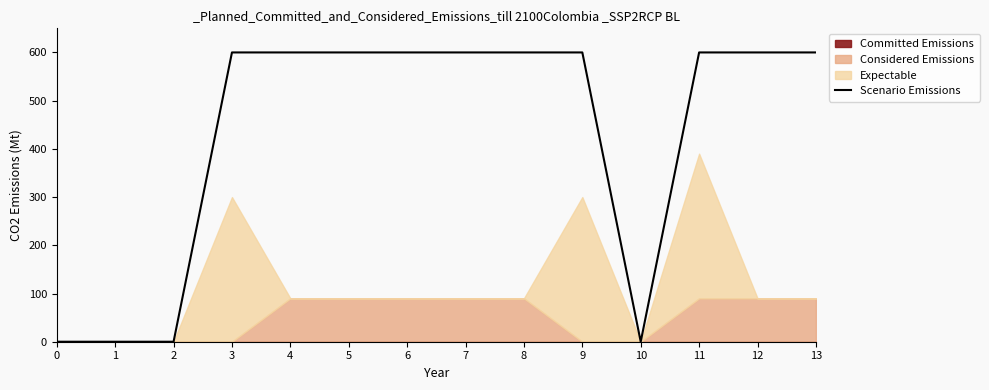

Reading left to right, extract all data points from this chart.

0.0	0.0	0.0	600.0	600.0	600.0	600.0	600.0	600.0	600.0	0.0	600.0	600.0	600.0